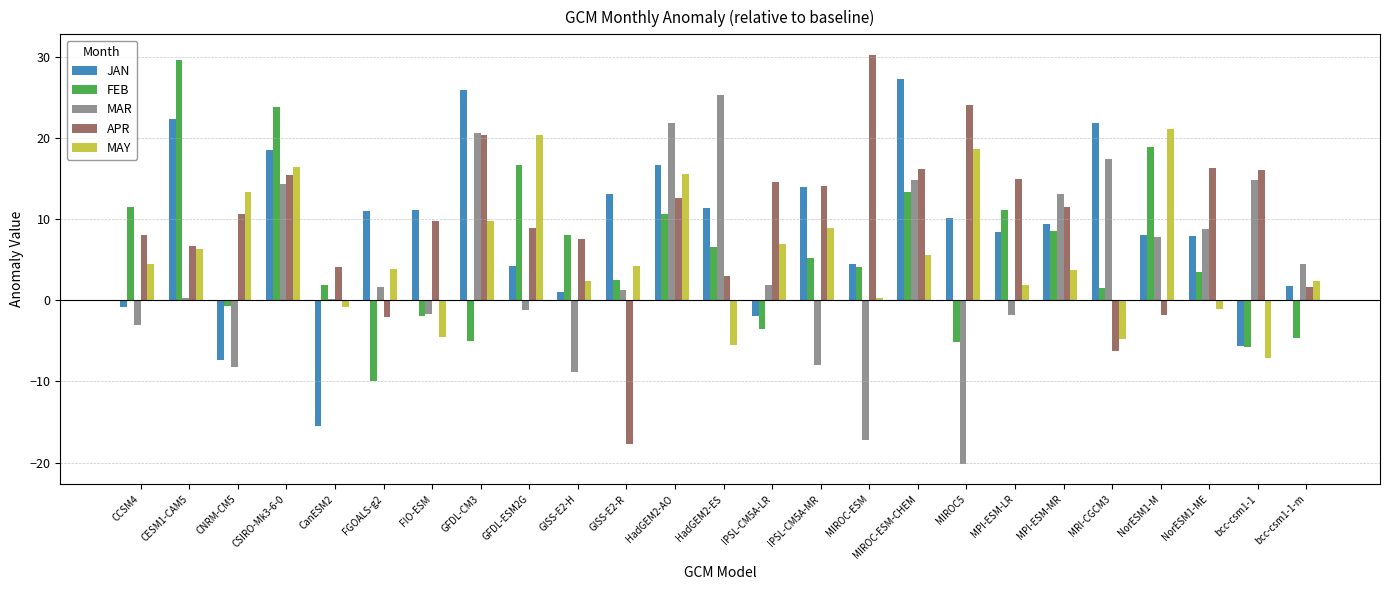

What is the sum of all JAN values?

216.8